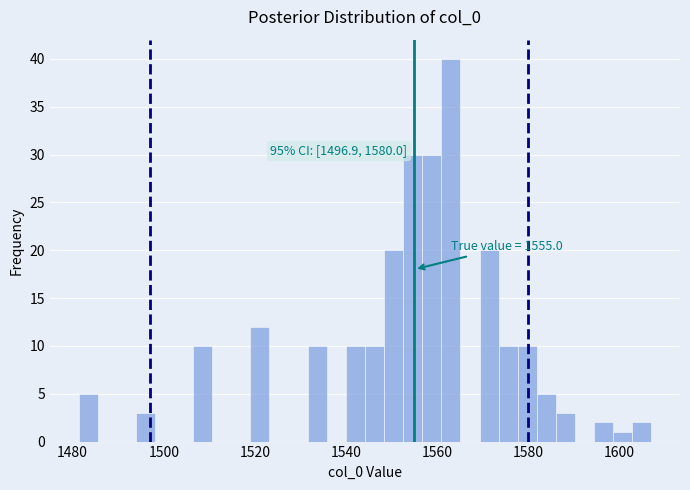

Read against the x-axis, roughly where is the centre of the tallest bar?

1564